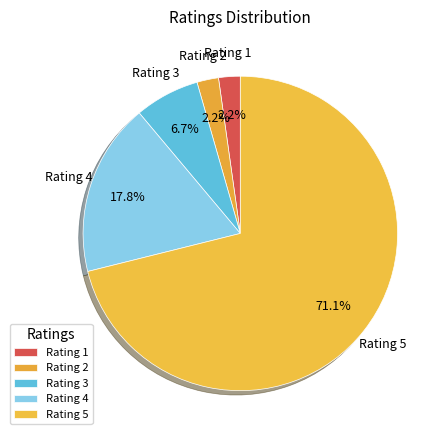

Does any single category account for the majority?

Yes